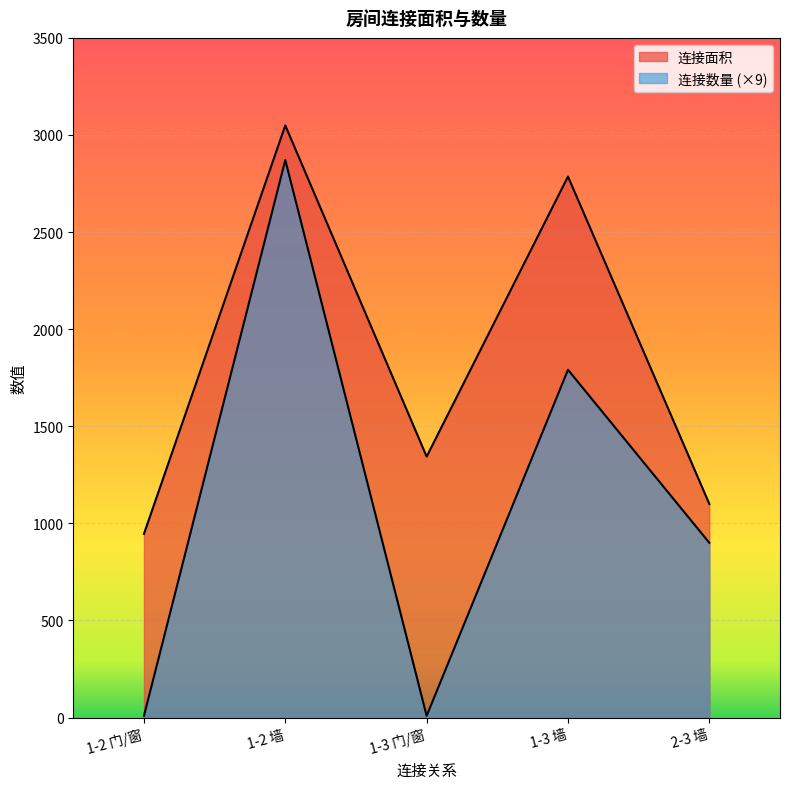

True or false: 连接面积 and 连接数量 intersect in this chart.

False